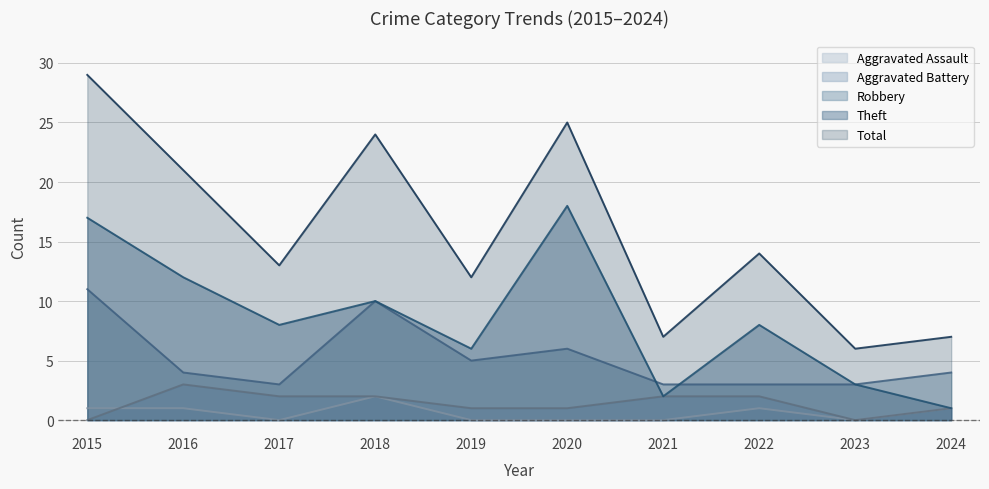

What is the difference between the maximum and minimum values in the Aggravated Battery series?

3